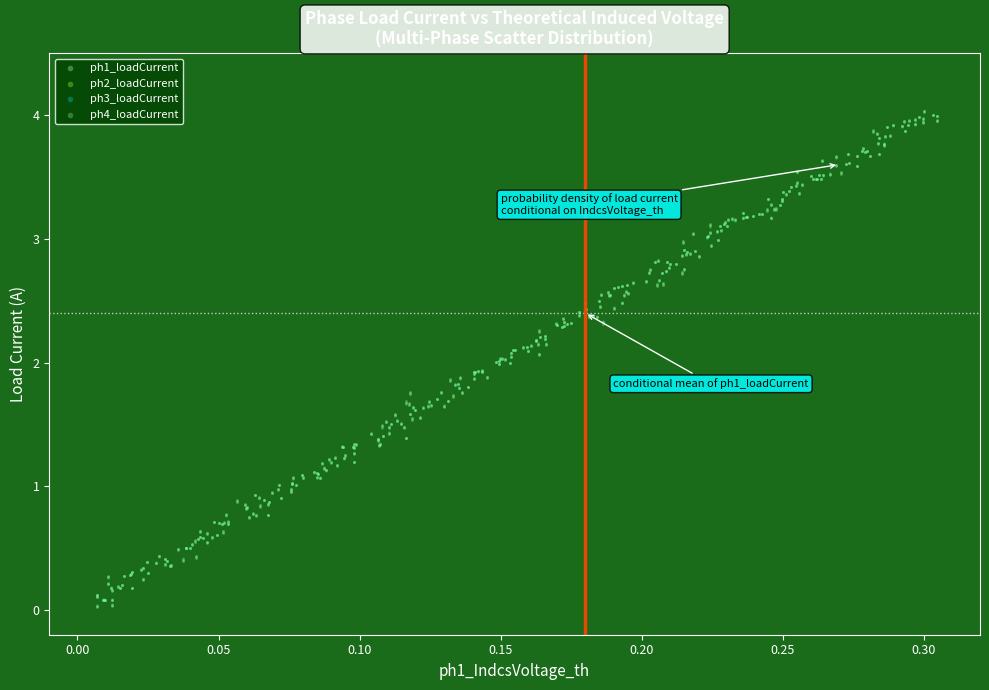

Which series has the largest Y range (max minus min)?

ph1_loadCurrent